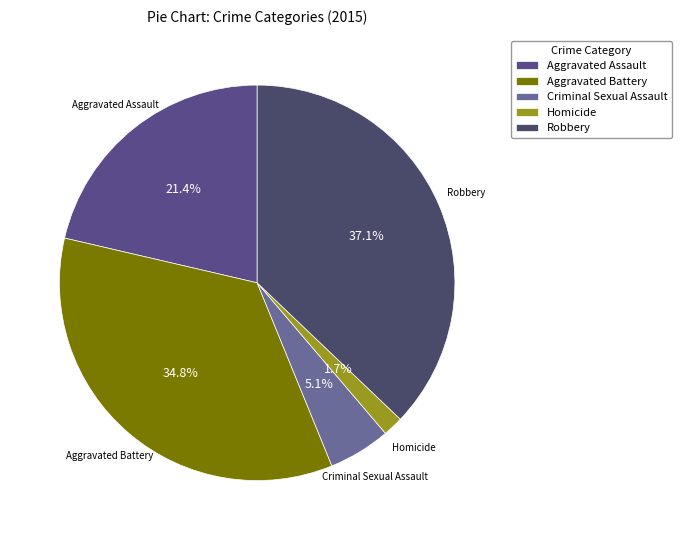

To the nearest percent, what percentage of the pie is Aggravated Battery?

35%